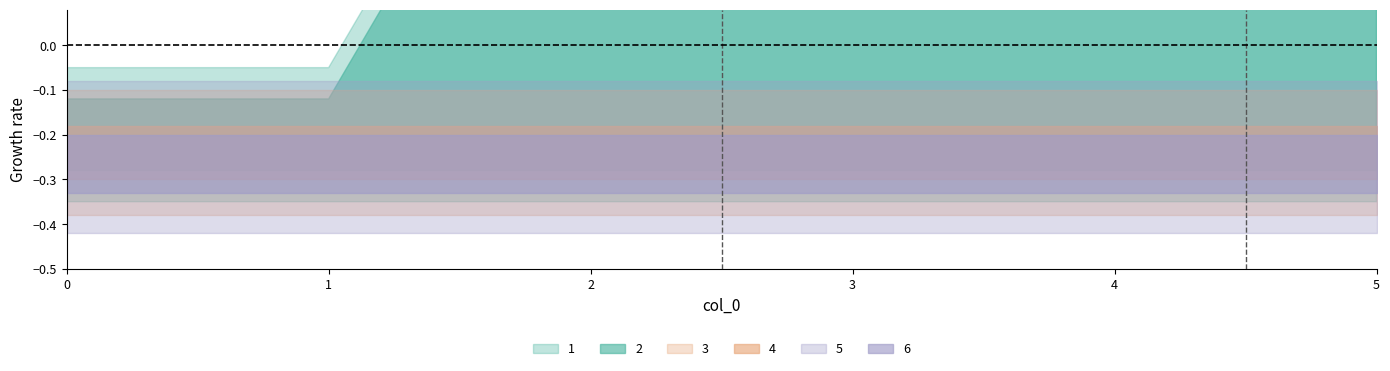

True or false: 3 and 6 intersect in this chart.

False